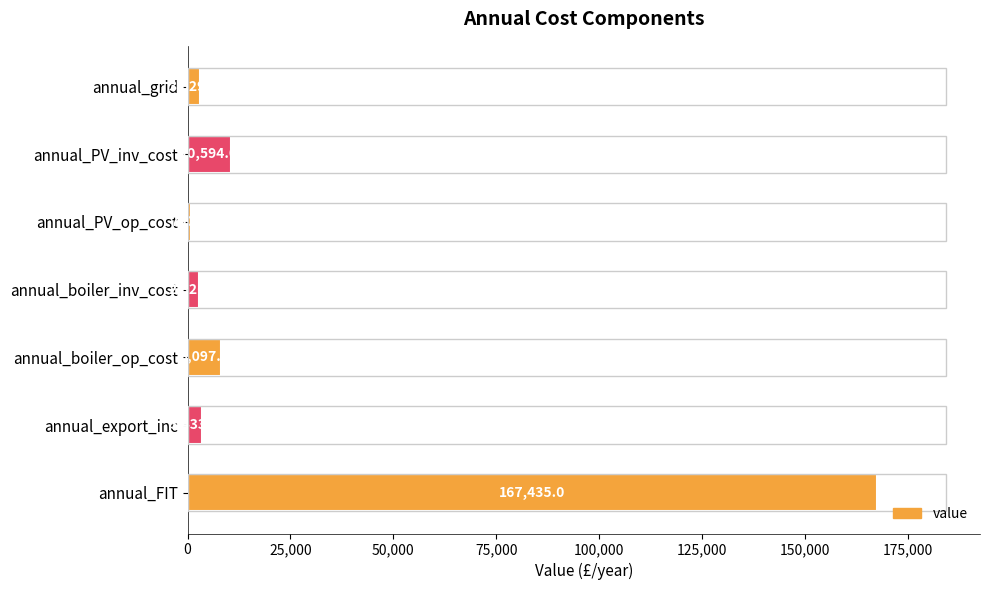

Does the chart contain any negative values?

No